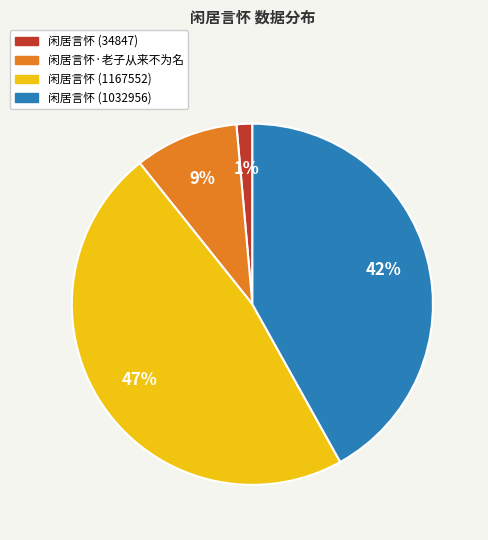

Between 闲居言怀 (1167552) and 闲居言怀·老子从来不为名, which is larger?

闲居言怀 (1167552)